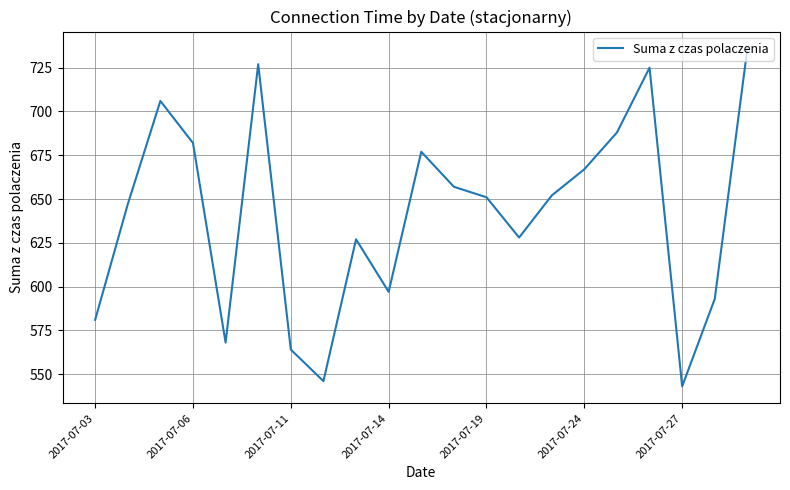

Reading left to right, transcribe all the data shown in this chart.

581	647	706	682	568	727	564	546	627	597	677	657	651	628	652	667	688	725	543	593	736